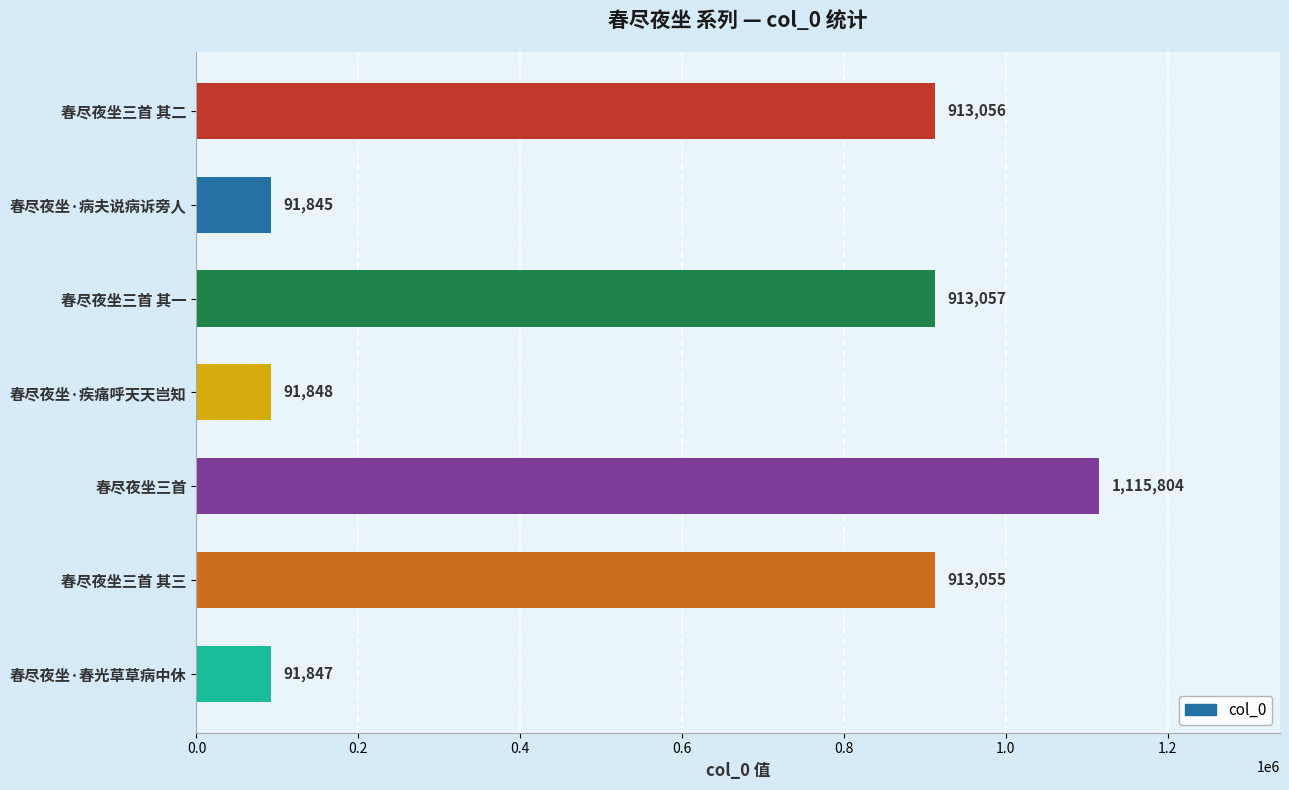

Reading bottom to top, list all the values displayed in this chart.

91847	913055	1115804	91848	913057	91845	913056